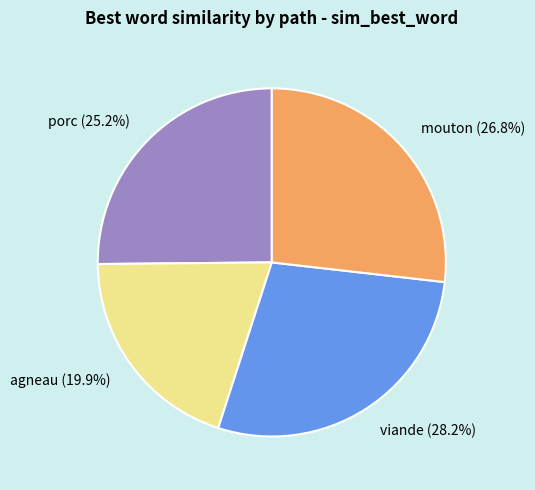

To the nearest percent, what is the average slice percentage?

25%